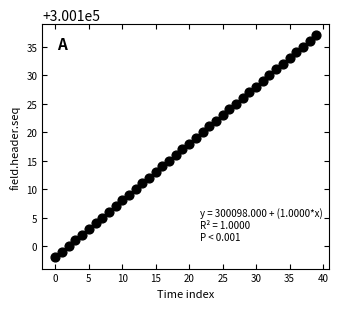

What is the range of Y values (max minus min)?

39